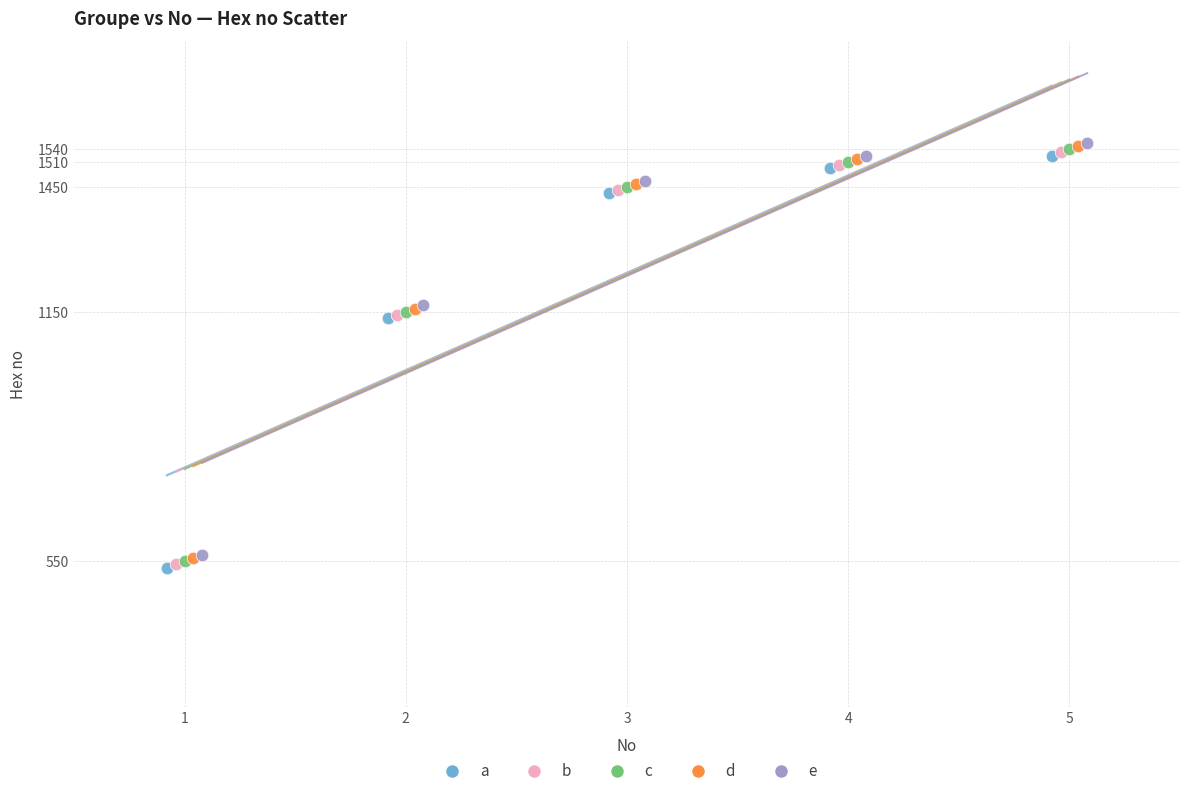

What are all the series names shown in the legend?

a, b, c, d, e